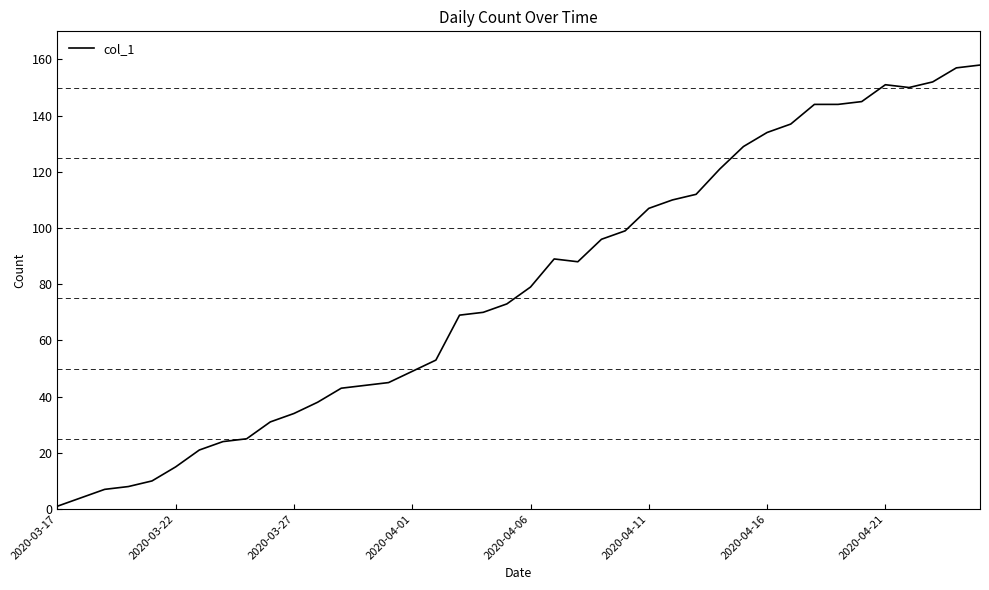

What is the greatest value displayed?

158